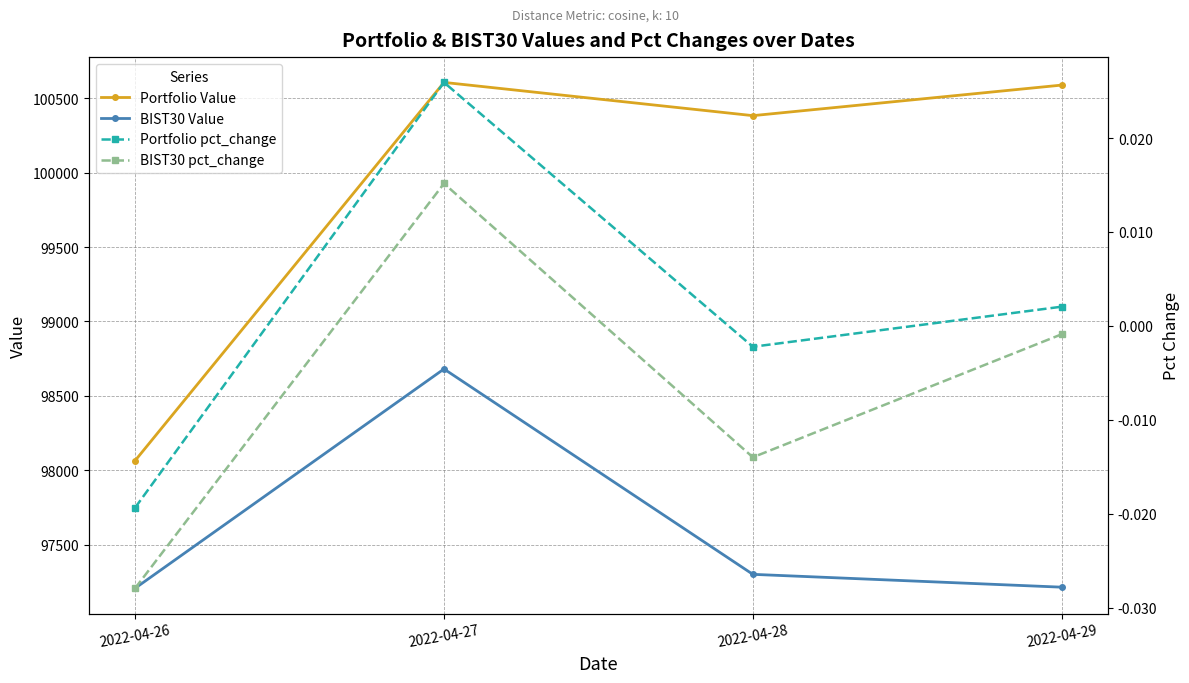

The Portfolio Value series shows 146107.2 at 2022-04-29. True or false?

False